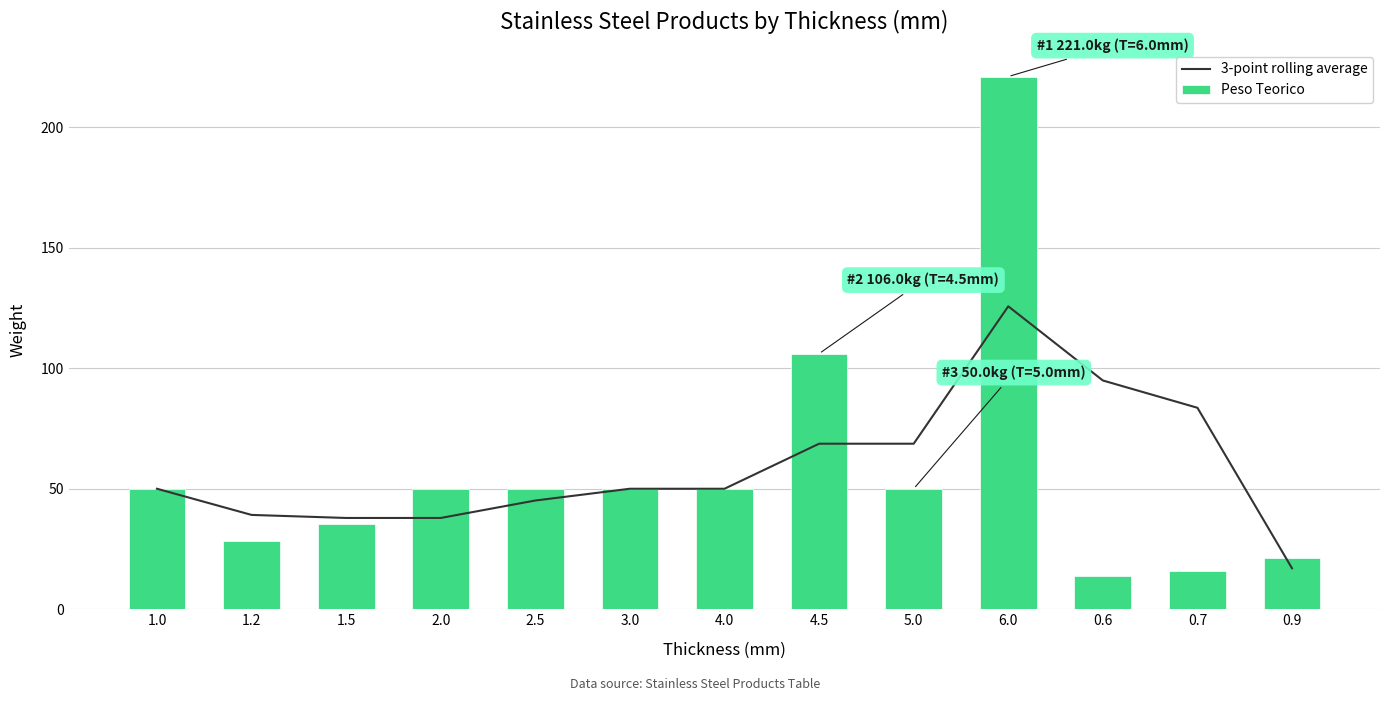

Rank the series by their average value, from lowest to highest.

Peso Teorico, 3-point rolling average